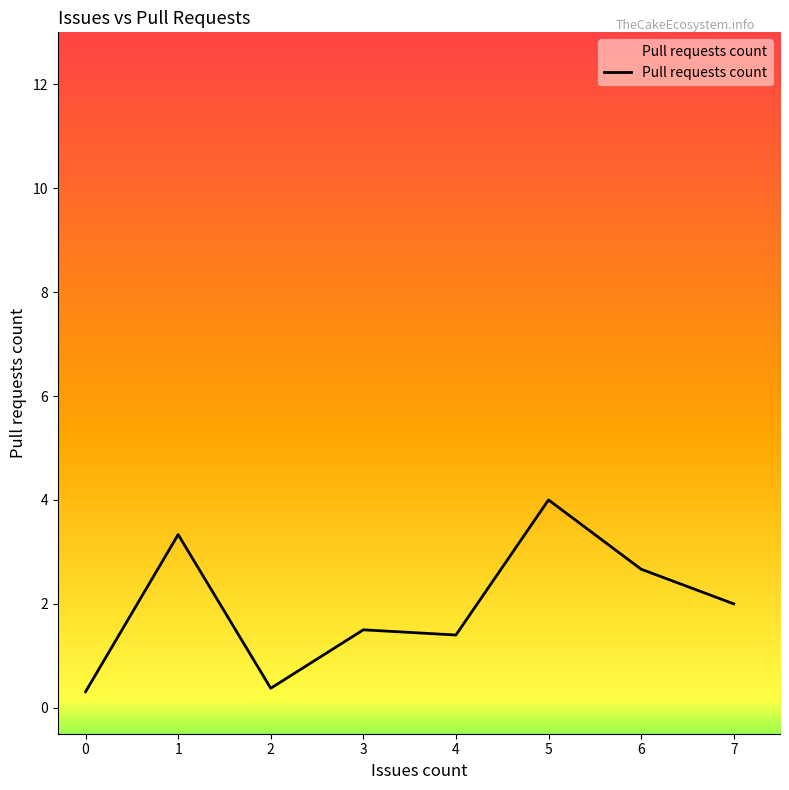

What is the sum of all values?

15.6